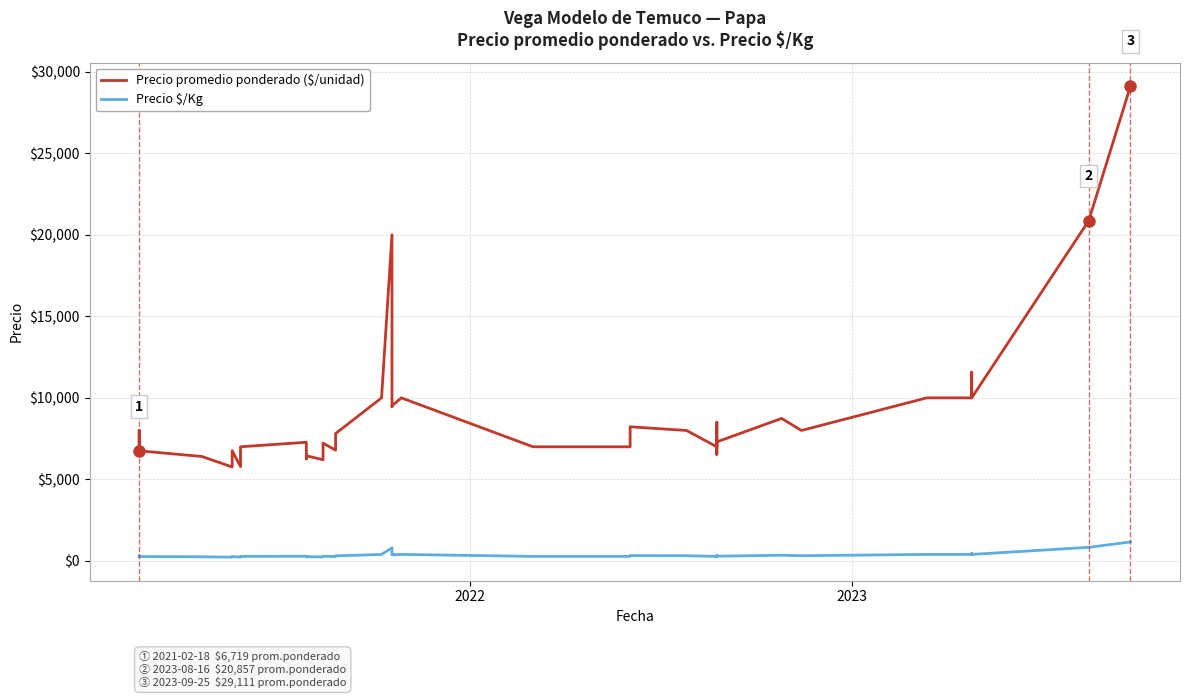

True or false: Precio $/Kg and Precio promedio ponderado ($/unidad) intersect in this chart.

False